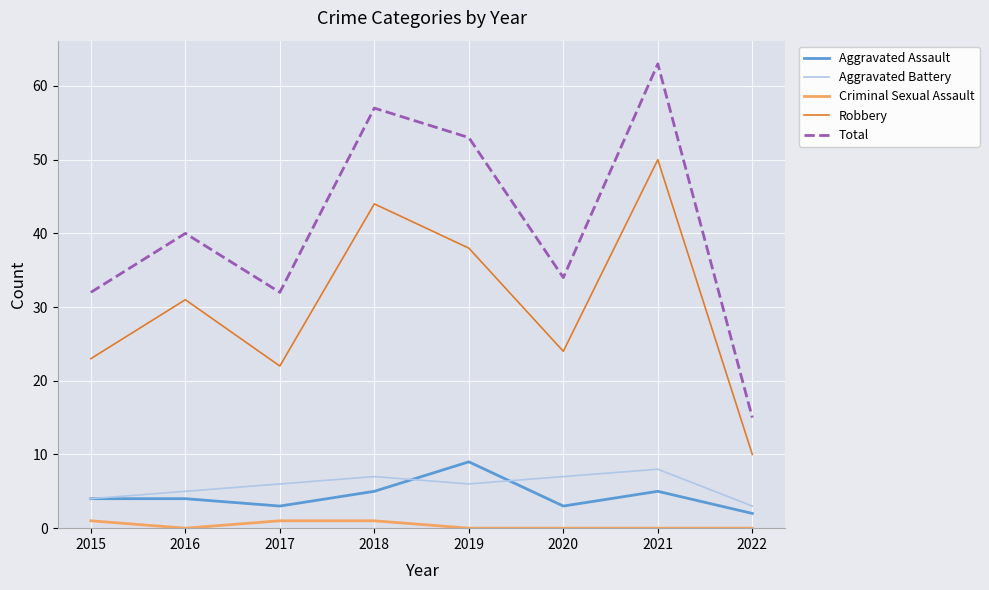

What is the average value of the Aggravated Battery series?

6